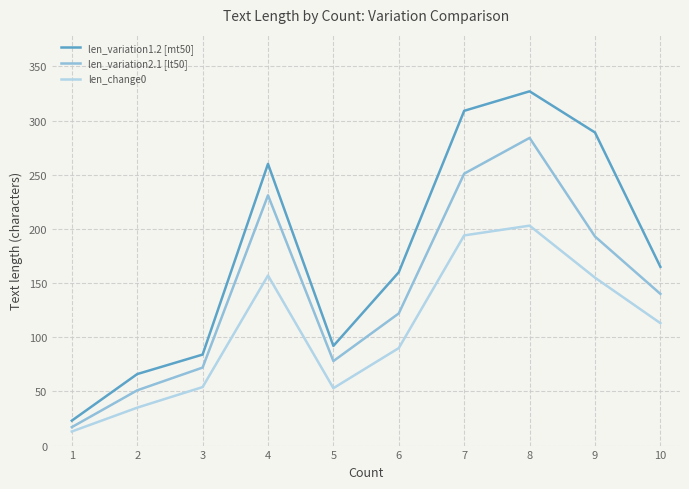

True or false: len_change0 has more than 2 points higher than both neighbors.

False